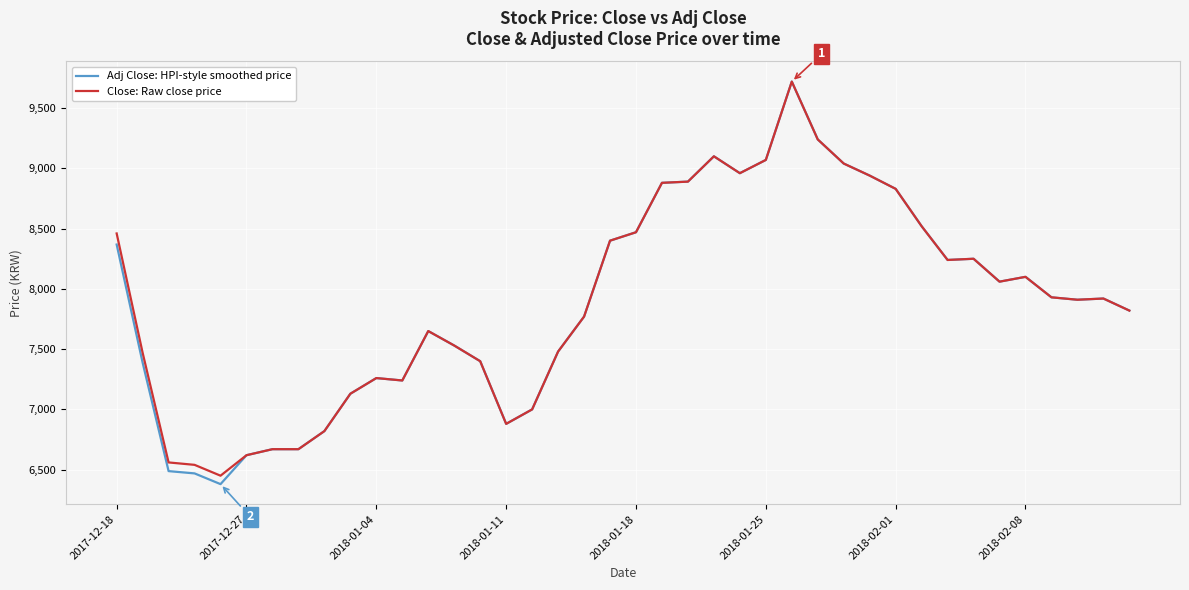

Which series has the largest range (max minus min)?

Adj Close: HPI-style smoothed price